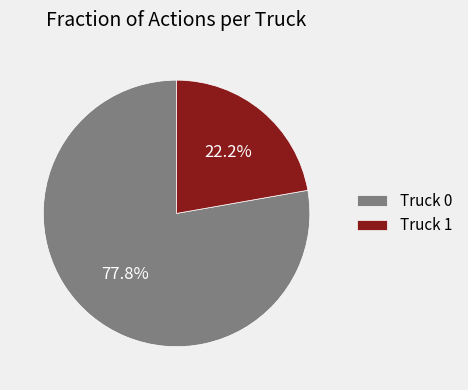

True or false: Truck 1 accounts for 22% of the total.

True